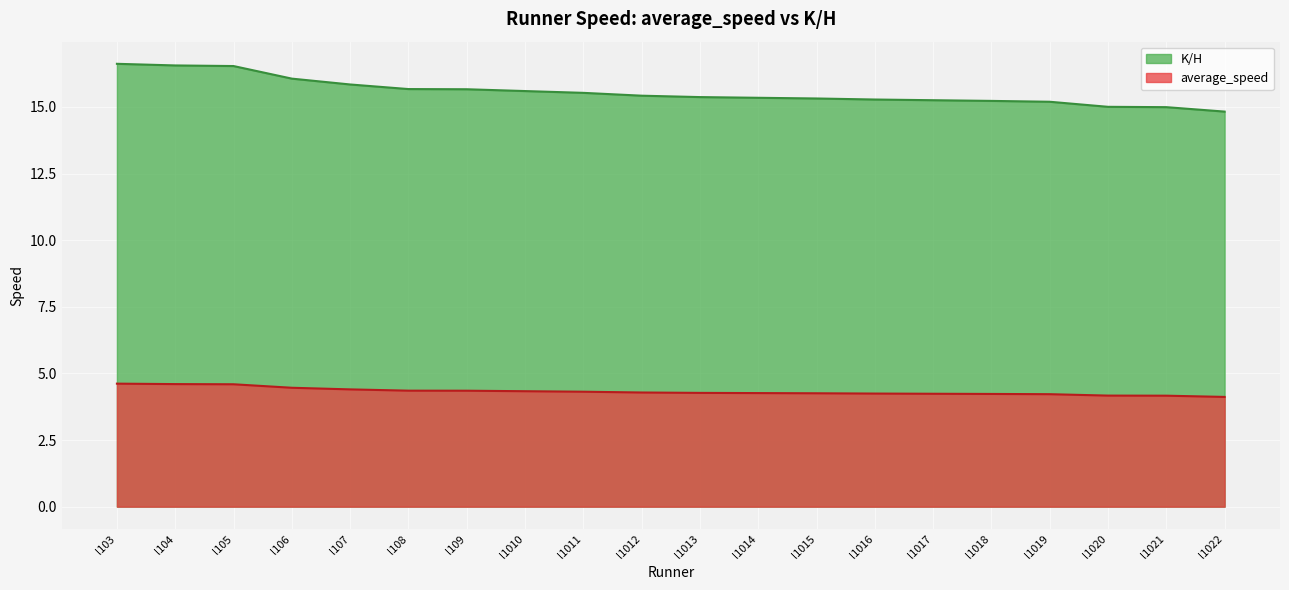

True or false: average_speed and K/H intersect in this chart.

False